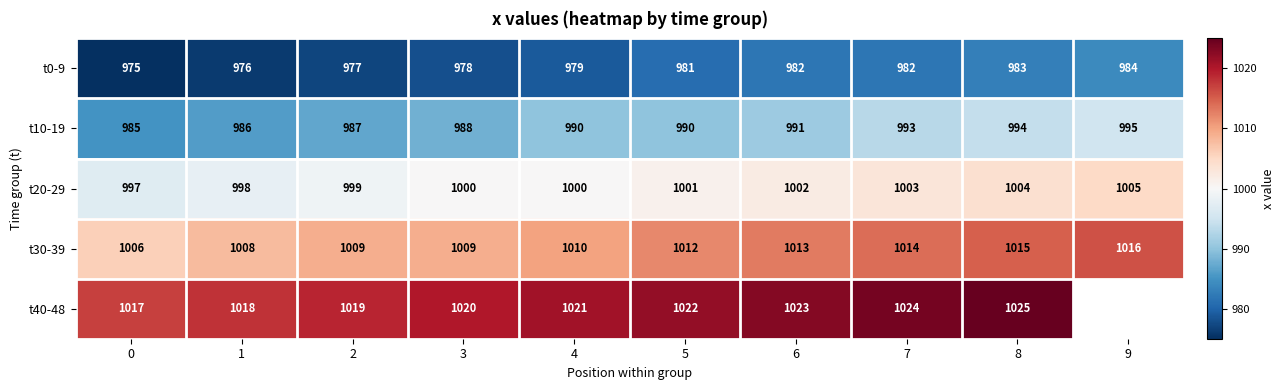

Which has a higher value, 6 or 4?

6